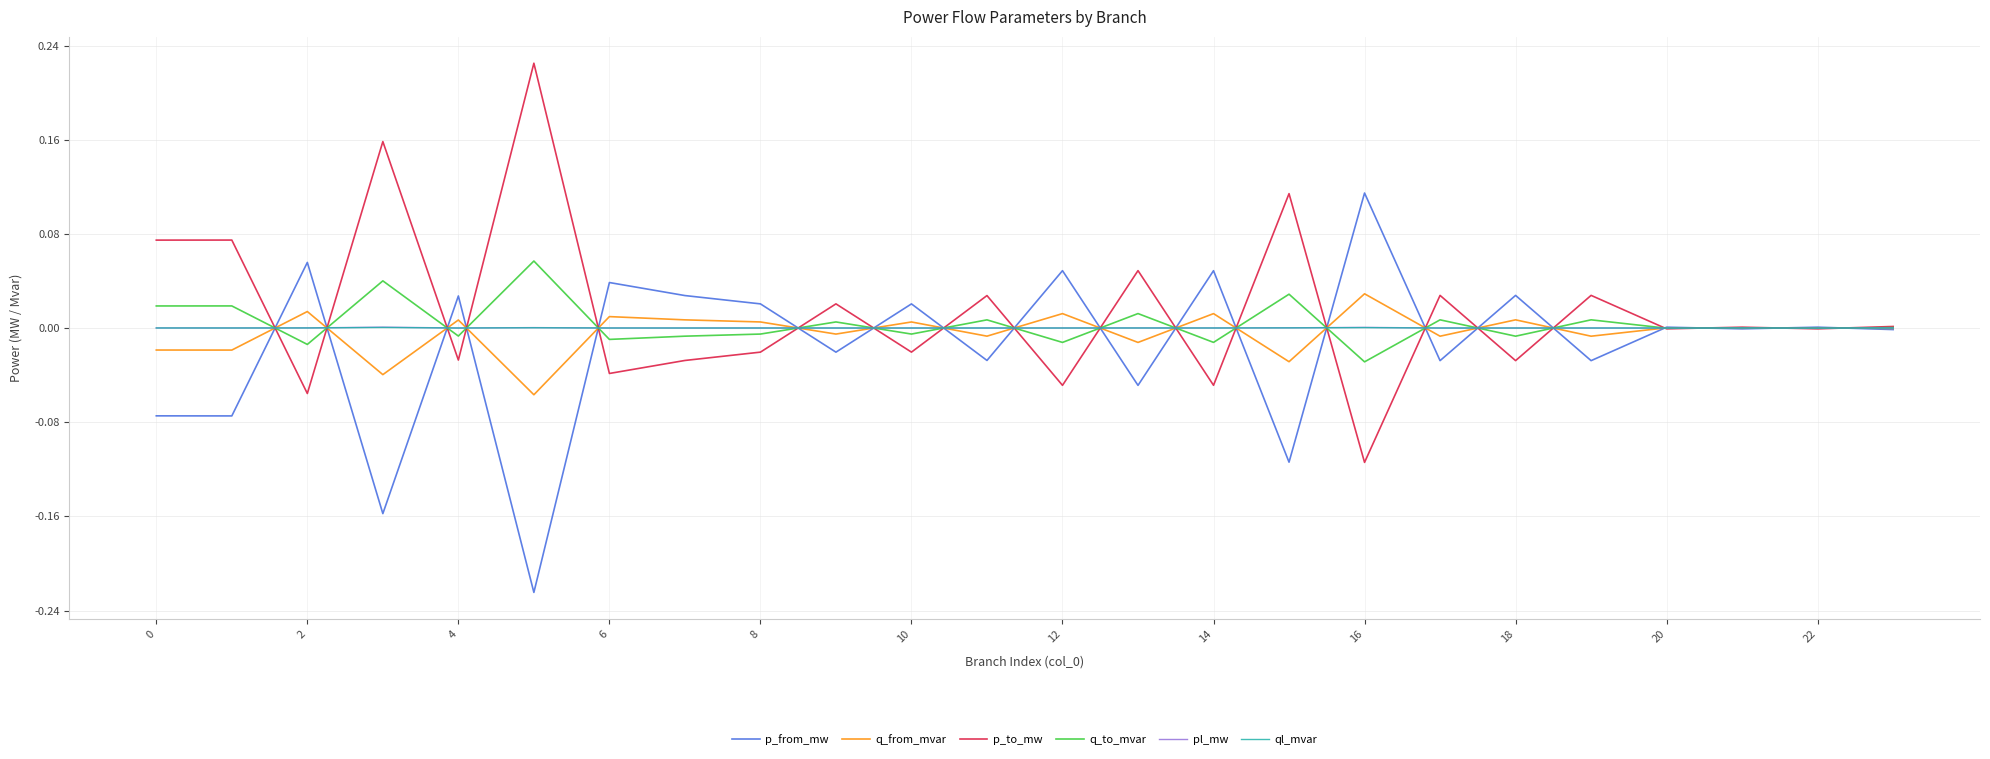

How many lines are shown in the chart?

6